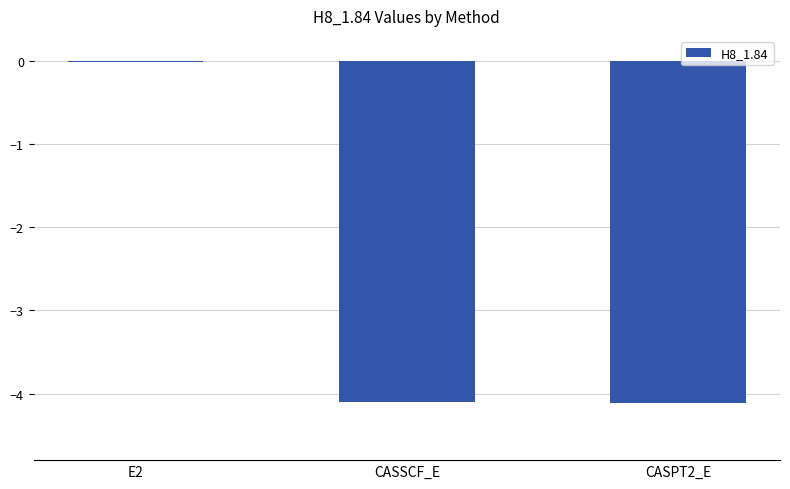

What is the label of the 1st bar from the right?

CASPT2_E